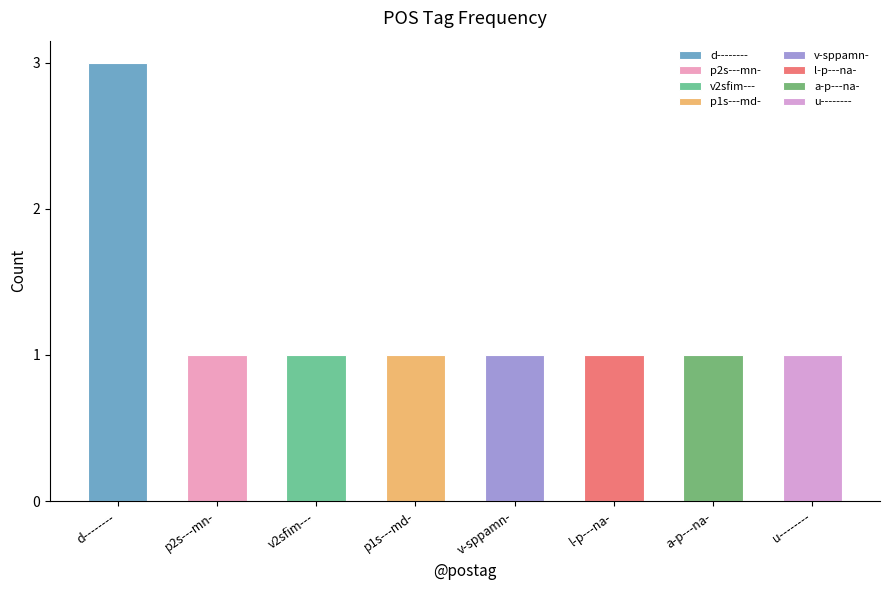

What is the difference between the values at p1s---md- and d--------?

2